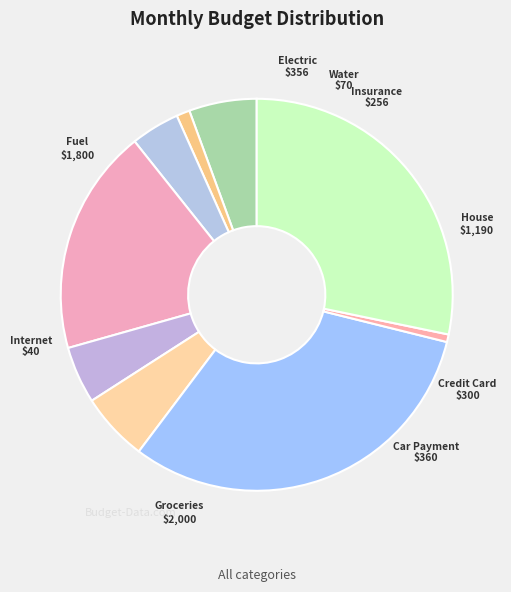

Is it true that Water is 1% of the pie?

True